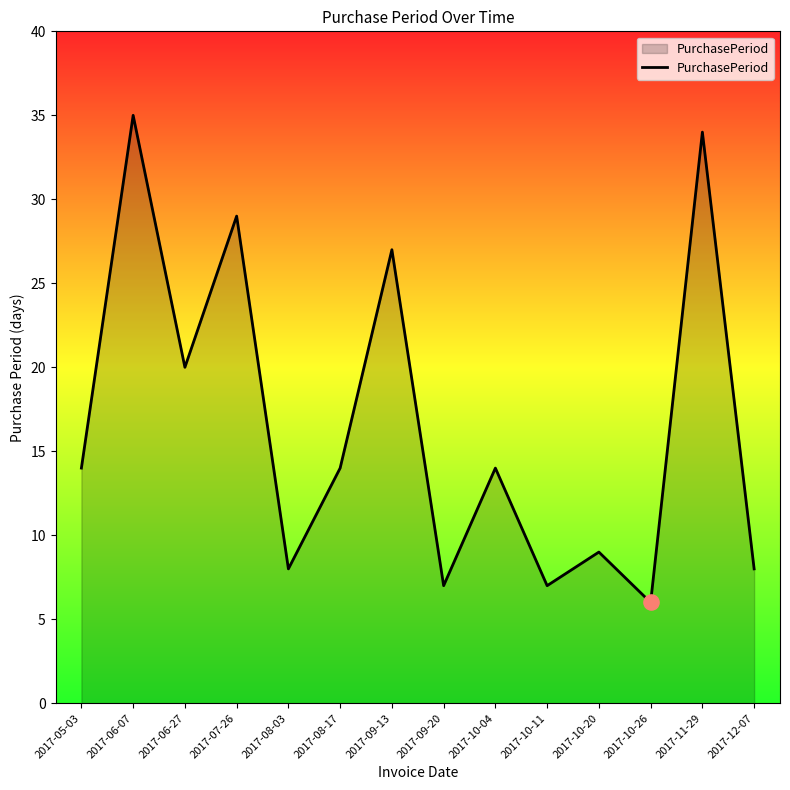

What is the ratio of the value at 2017-09-13 to the value at 2017-08-17?

1.9